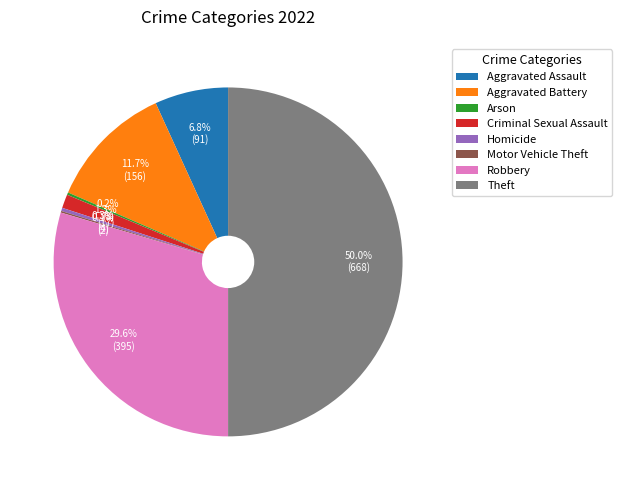

What percentage is the Theft slice, to the nearest percent?

50%